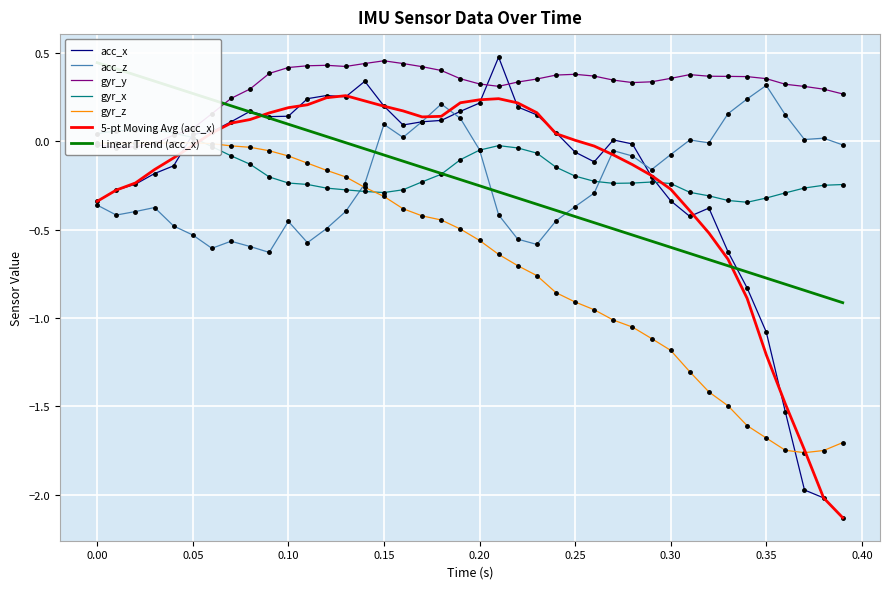

True or false: gyr_z and acc_x cross at least once.

True